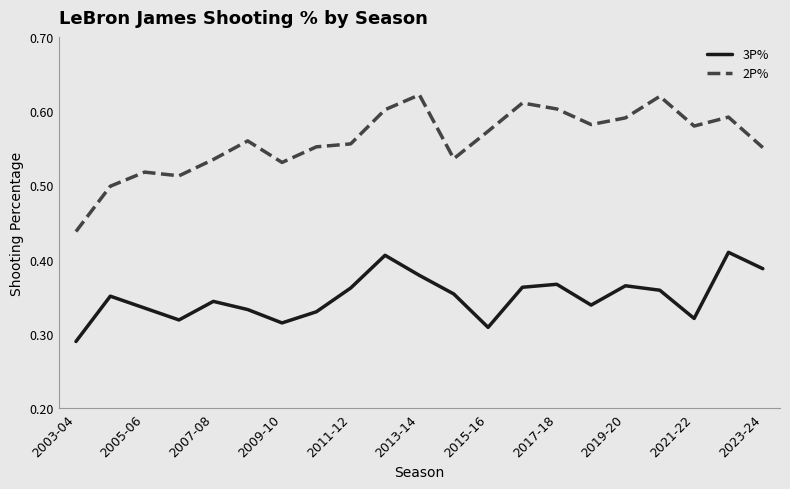

Rank the series by their maximum value, from lowest to highest.

3P%, 2P%